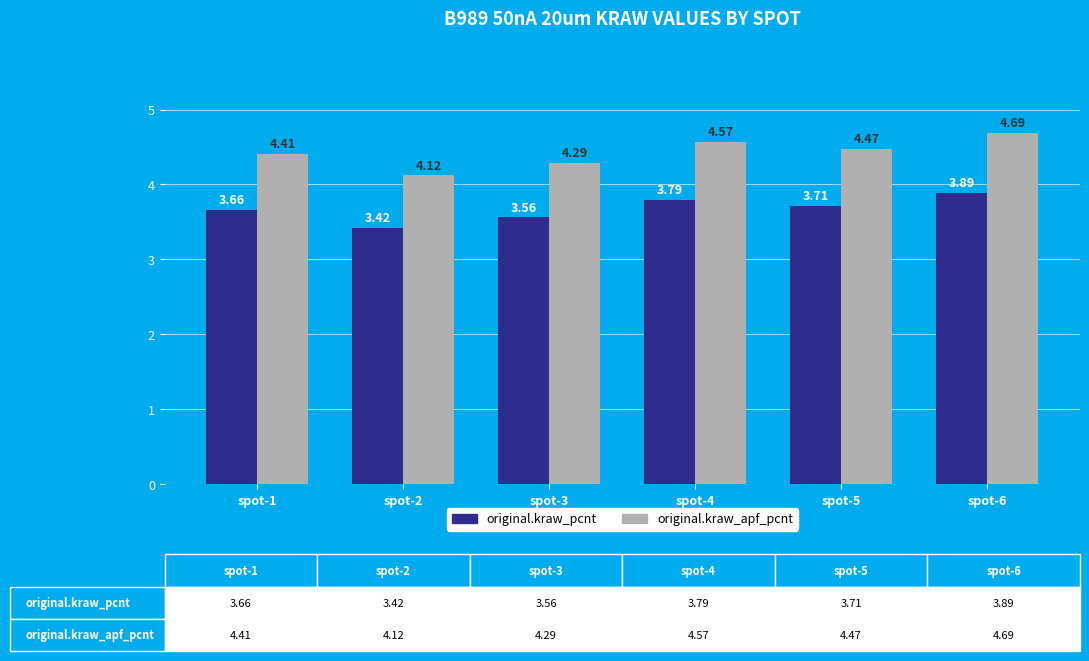

What are all the series names shown in the legend?

original.kraw_pcnt, original.kraw_apf_pcnt